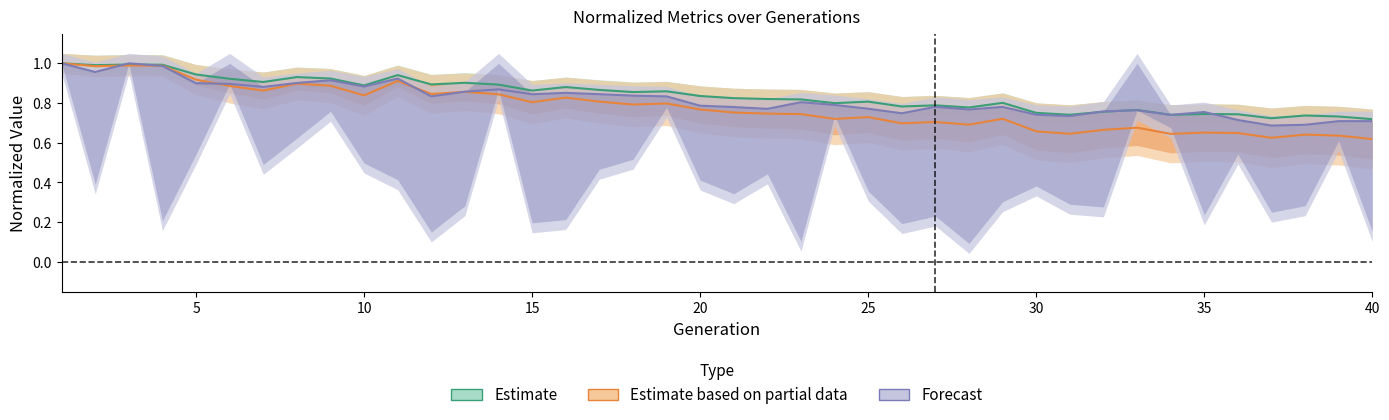

Is this an area chart (filled region under the line)?

No